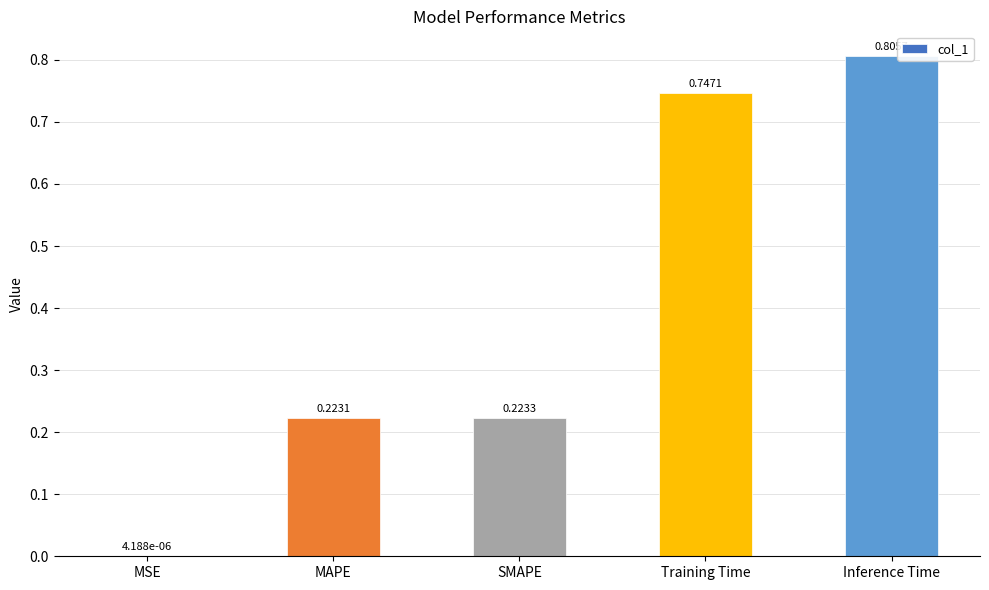

What is the difference between the values at SMAPE and Inference Time?

0.6